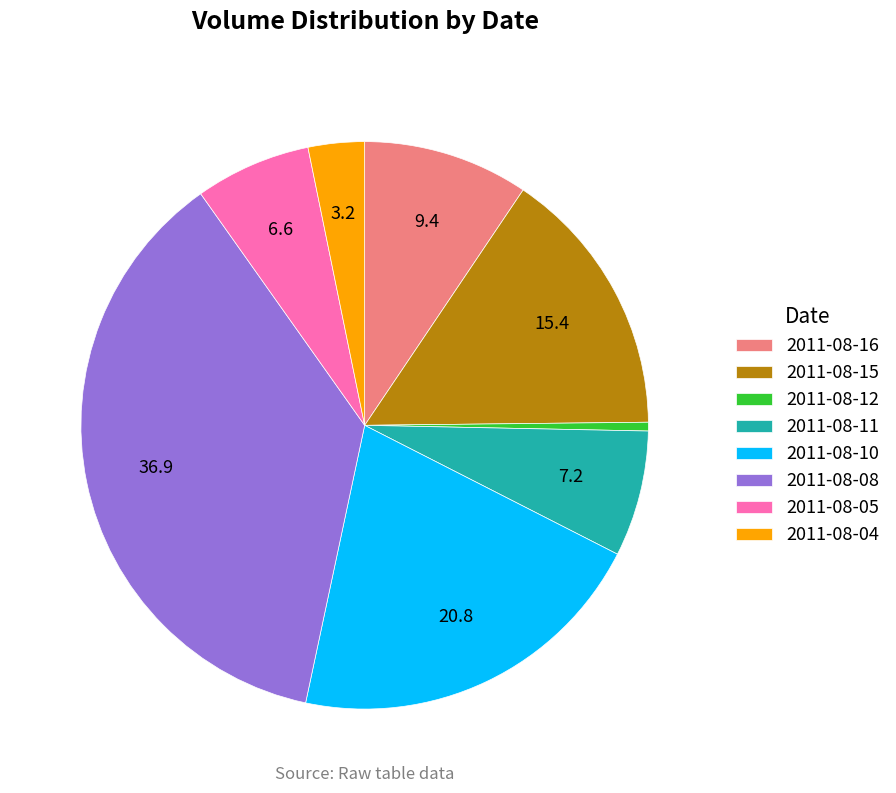

Approximately how many times larger is the value at 2011-08-10 compared to 2011-08-15?

1.4